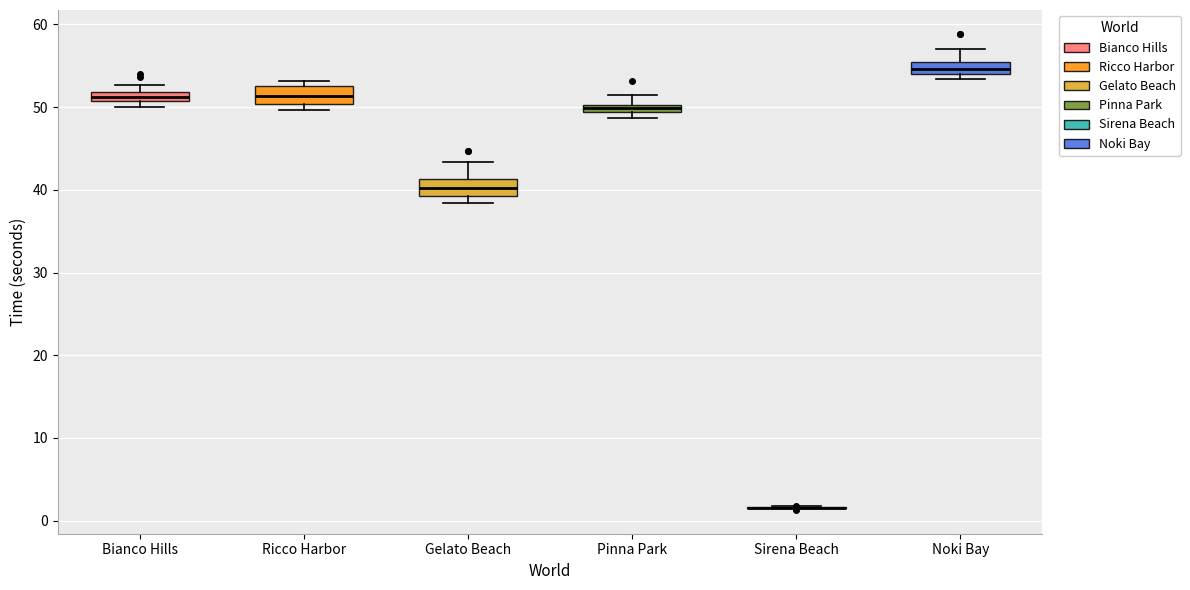

Where is the lower edge of the box for Ricco Harbor on the y-axis? The values are not printed on the chart, so give them approximately, as read against the axis.

50